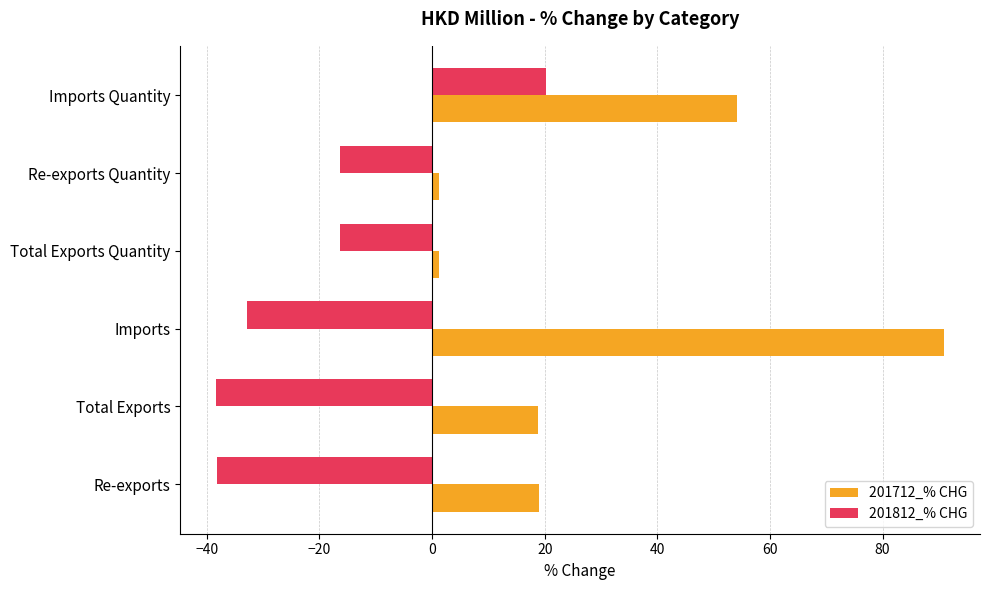

Rank the series by their maximum value, from highest to lowest.

201712_% CHG, 201812_% CHG